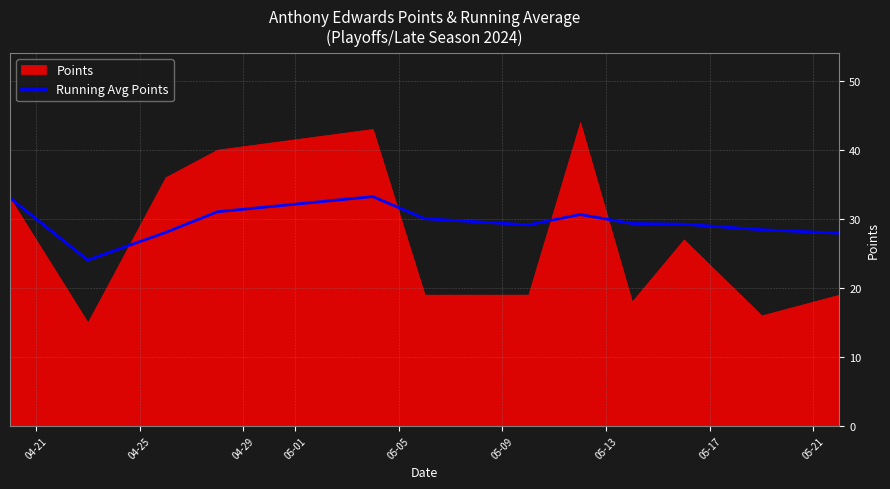

What is the highest value of the Running Avg Points series?

33.2